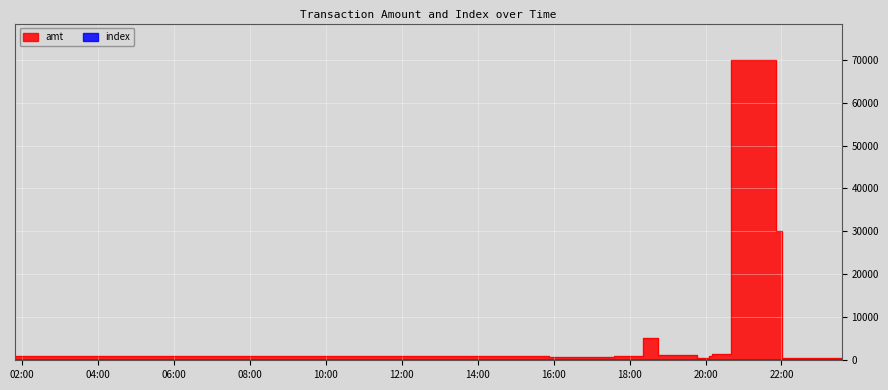

What is the label of the 13th point from the left?

2023-09-14 22:01:11